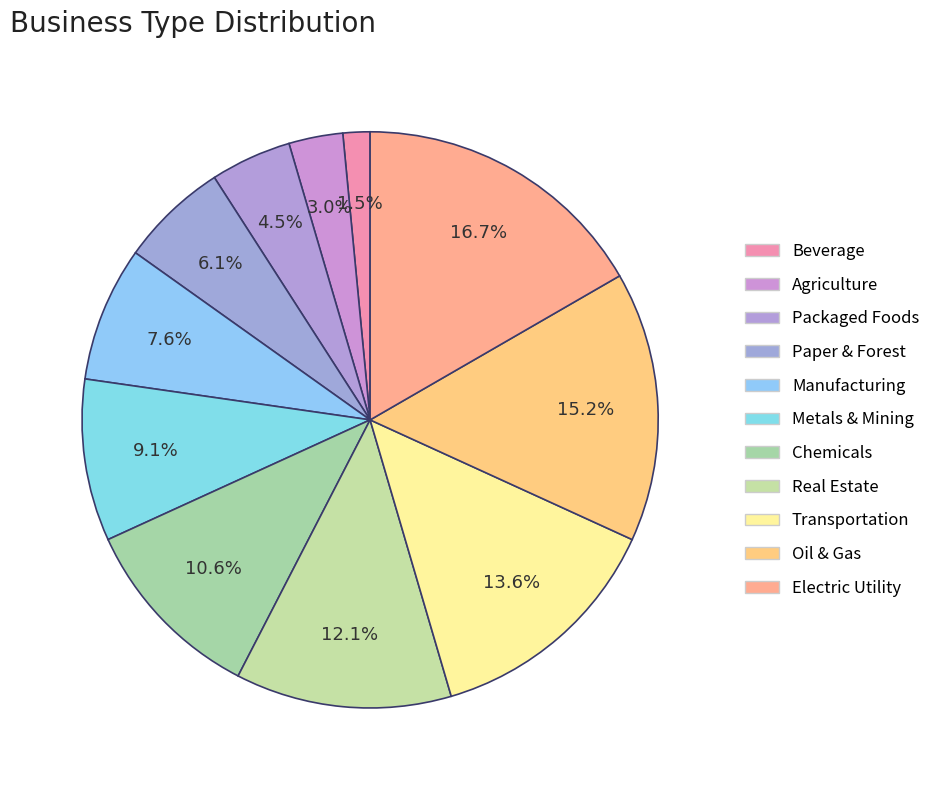

What is the ratio of the value at Manufacturing to the value at Transportation?

0.6